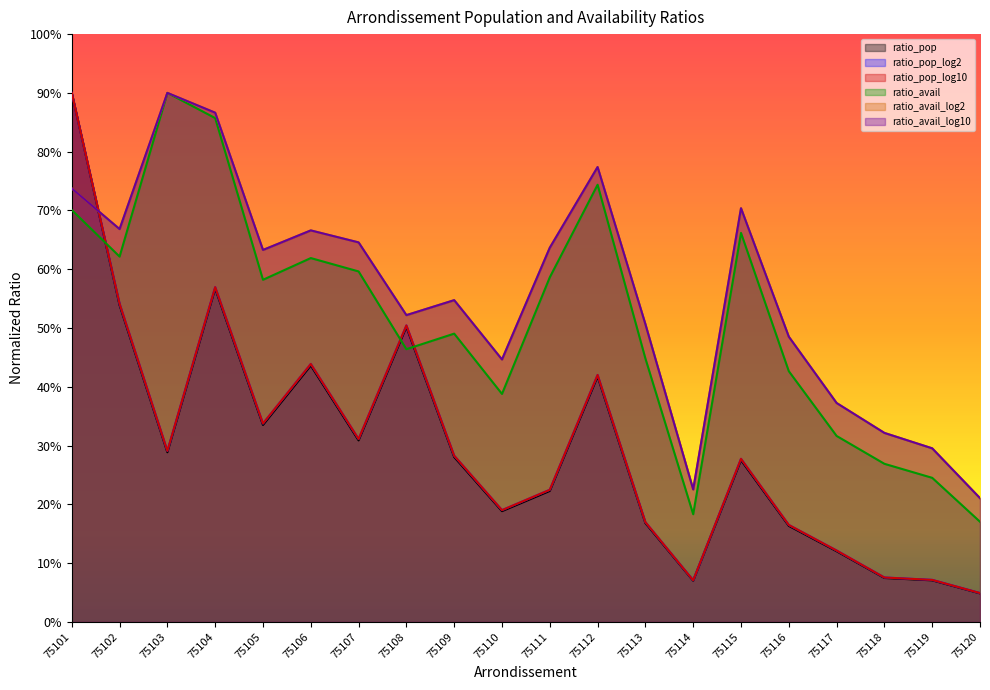

Is the value of ratio_avail at 75115 greater than the value of ratio_pop_log2 at 75116?

Yes